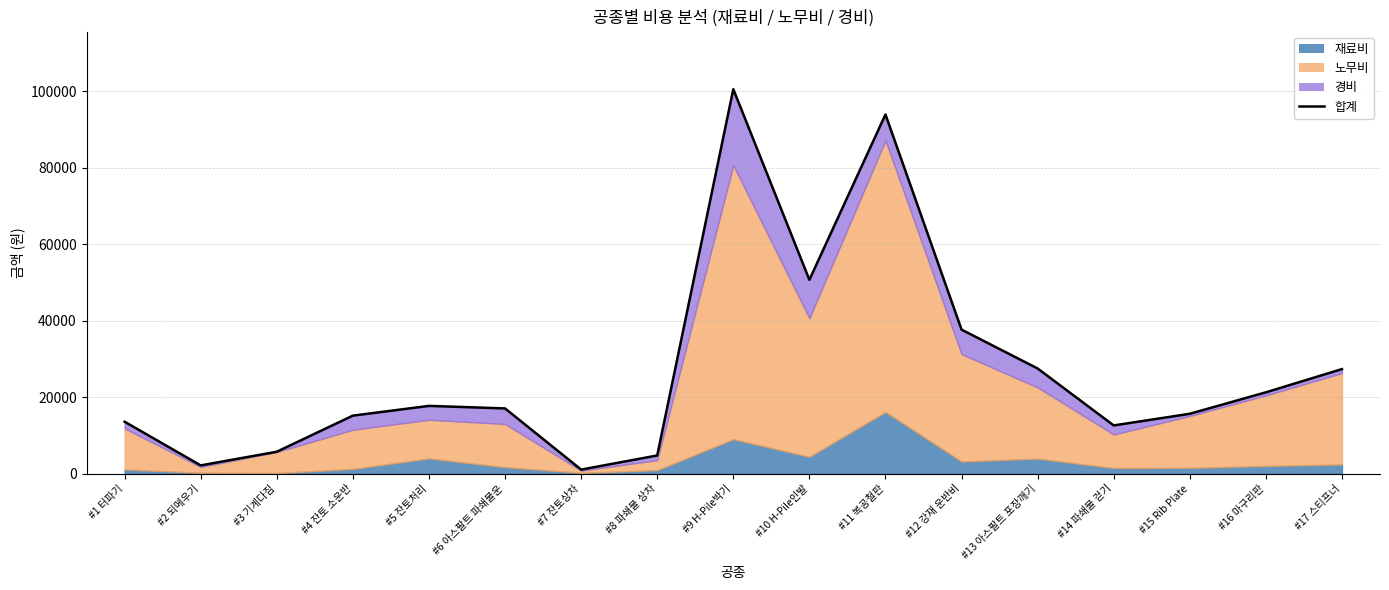

Rank the categories by value from highest to lowest.

#9 H-Pile박기, #11 복공철판, #10 H-Pile인발, #12 강재 운반비, #13 아스팔트 포장깨기, #17 스티프너, #16 마구리판, #5 잔토처리, #6 아스팔트 파쇄물운, #15 Rib Plate, #4 잔토 소운반, #1 터파기, #14 파쇄물 걷기, #3 기계다짐, #8 파쇄물 상차, #2 되메우기, #7 잔토상차